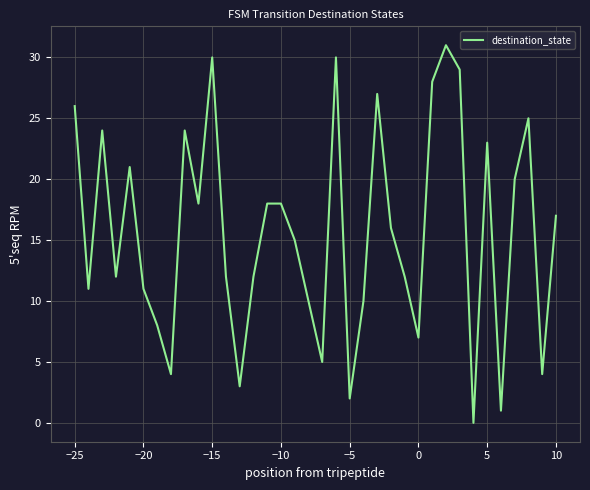

How many positive values are there?

35